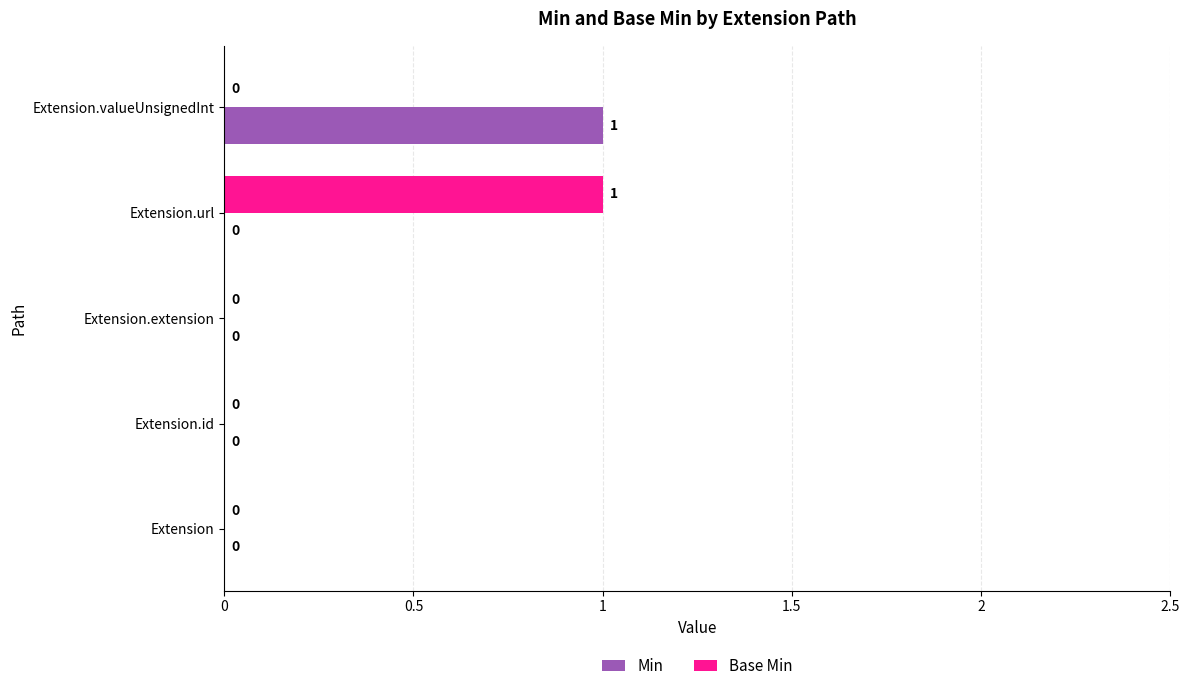

How many Min values are between 0 and 1?

5